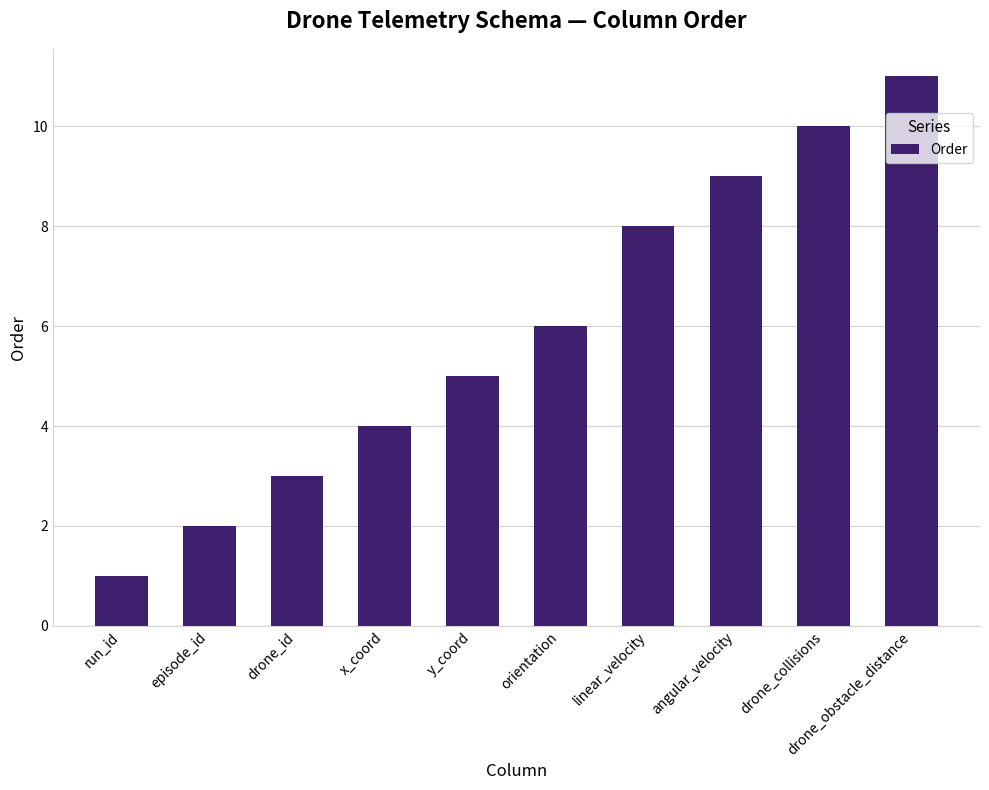

Rank the categories by value from highest to lowest.

drone_obstacle_distance, drone_collisions, angular_velocity, linear_velocity, orientation, y_coord, x_coord, drone_id, episode_id, run_id